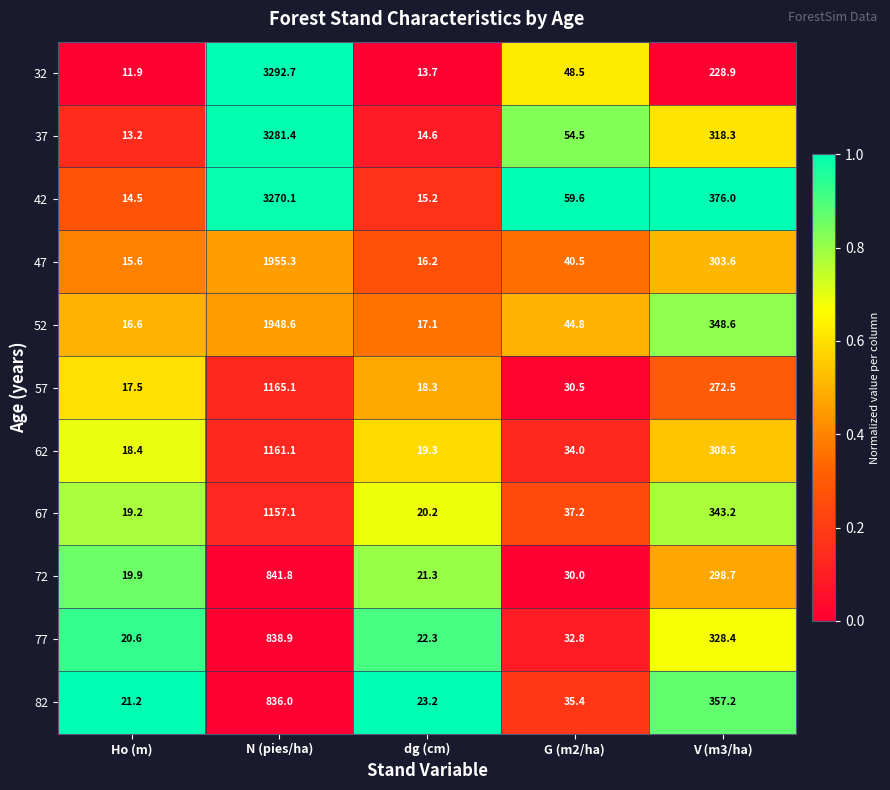

At which label is 52 closest to 982?

V (m3/ha)